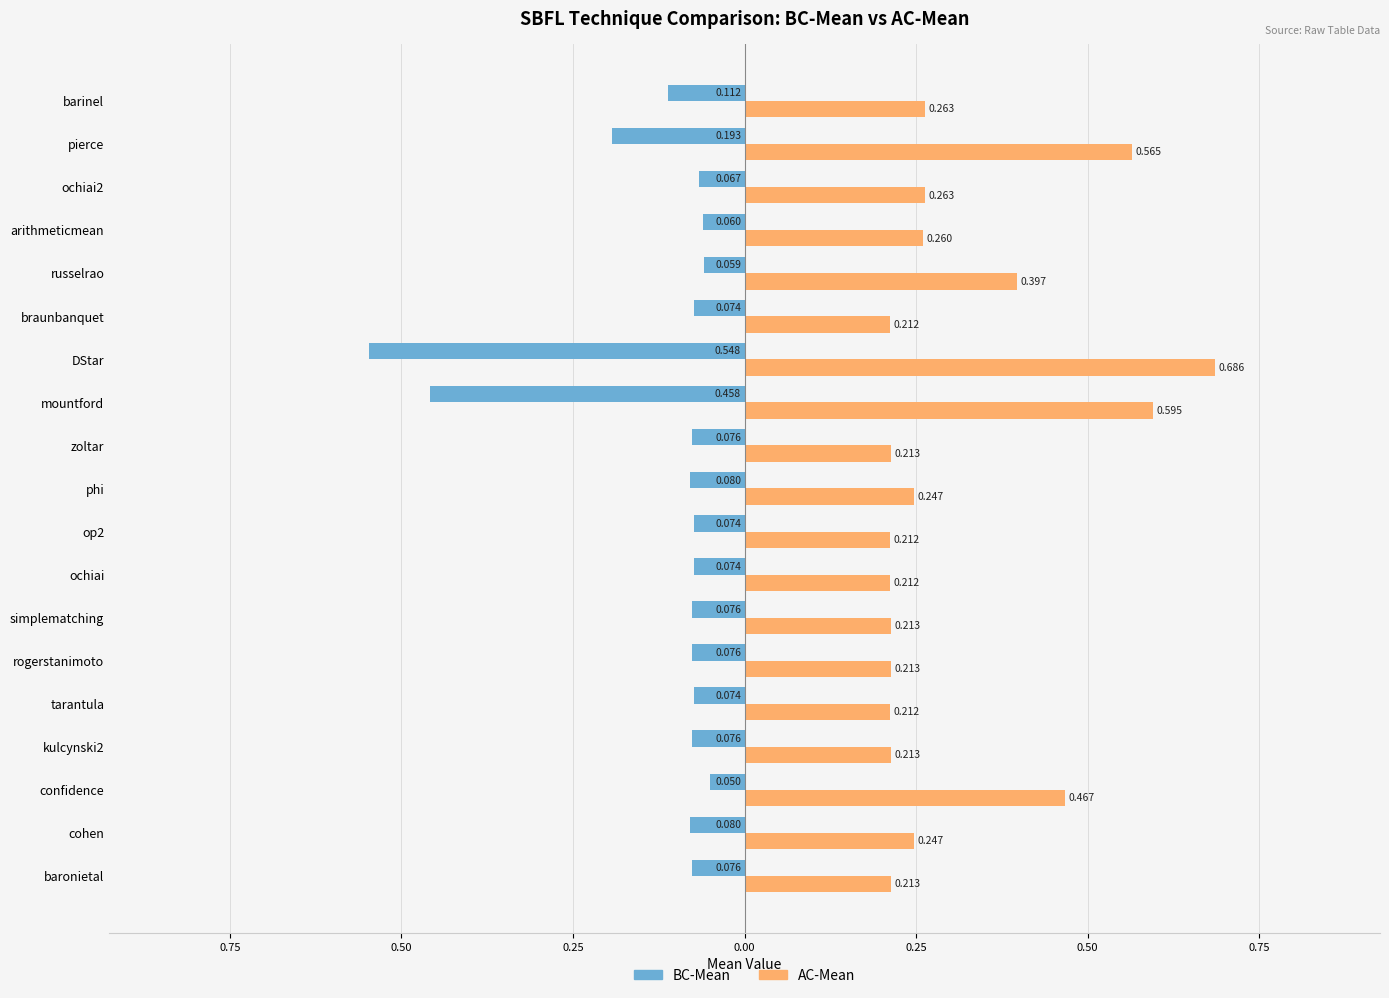

What are all the series names shown in the legend?

BC-Mean, AC-Mean